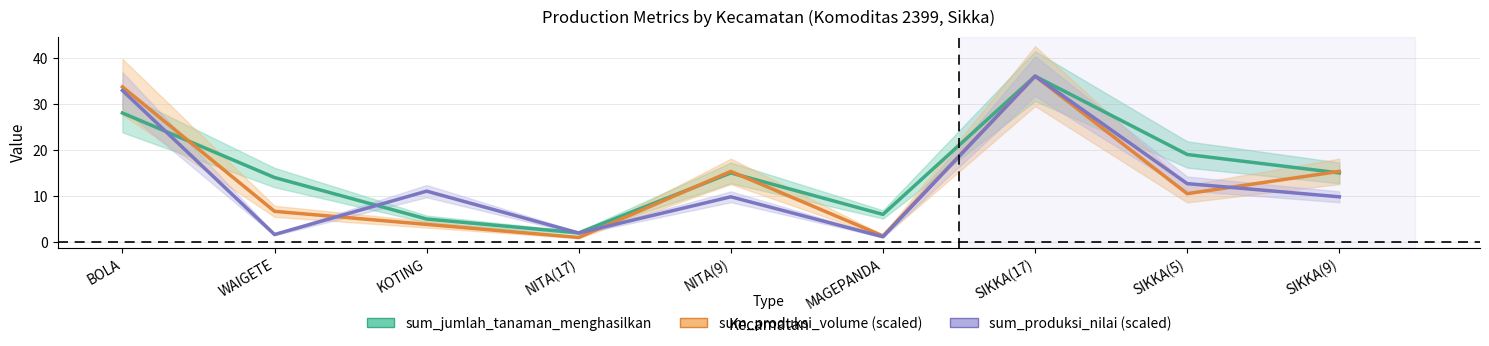

What is the minimum value shown in the chart?

1.0